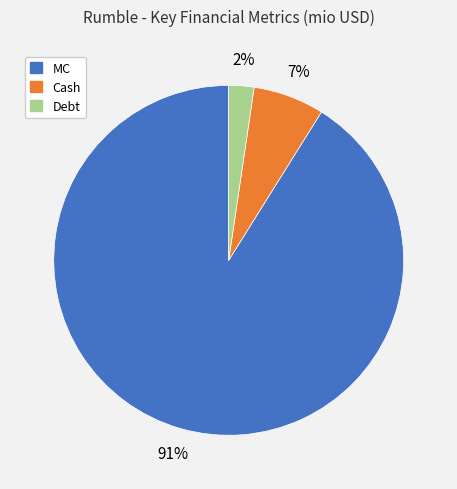

To the nearest percent, what is the difference between the largest and smallest slice percentages?

89%